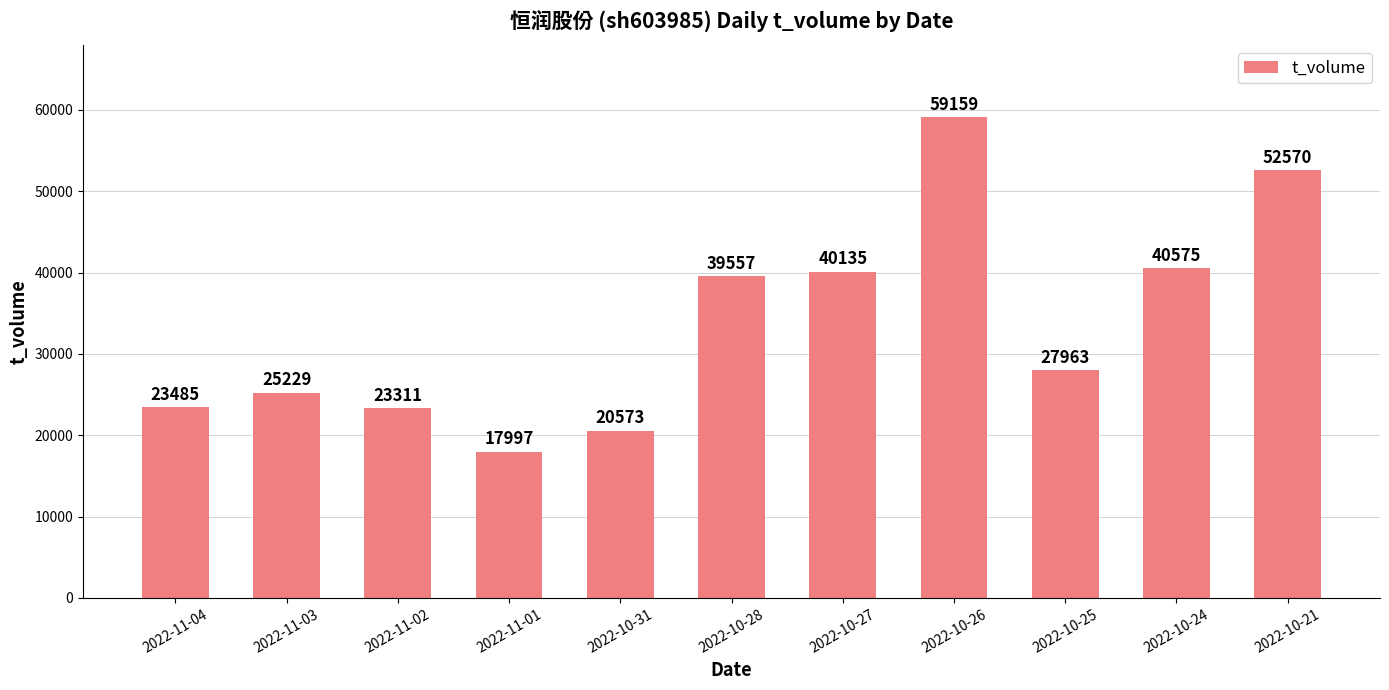

List the labels in order of value, smallest first.

2022-11-01, 2022-10-31, 2022-11-02, 2022-11-04, 2022-11-03, 2022-10-25, 2022-10-28, 2022-10-27, 2022-10-24, 2022-10-21, 2022-10-26